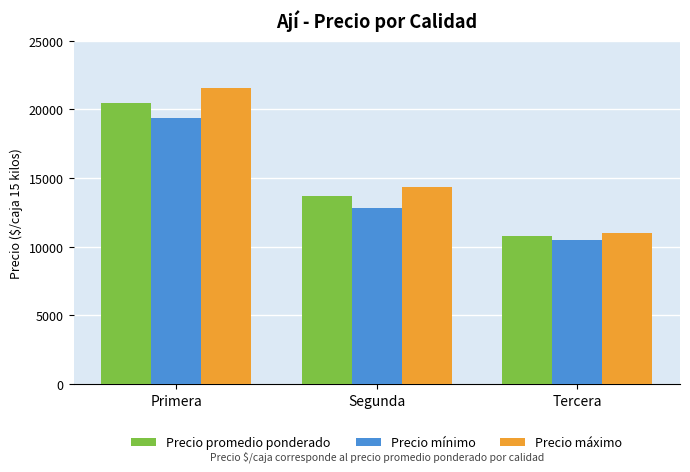

Reading right to left, extract all data points from this chart.

Precio promedio ponderado: 10750	13729	20471
Precio mínimo: 10500	12800	19357
Precio máximo: 11000	14357	21543